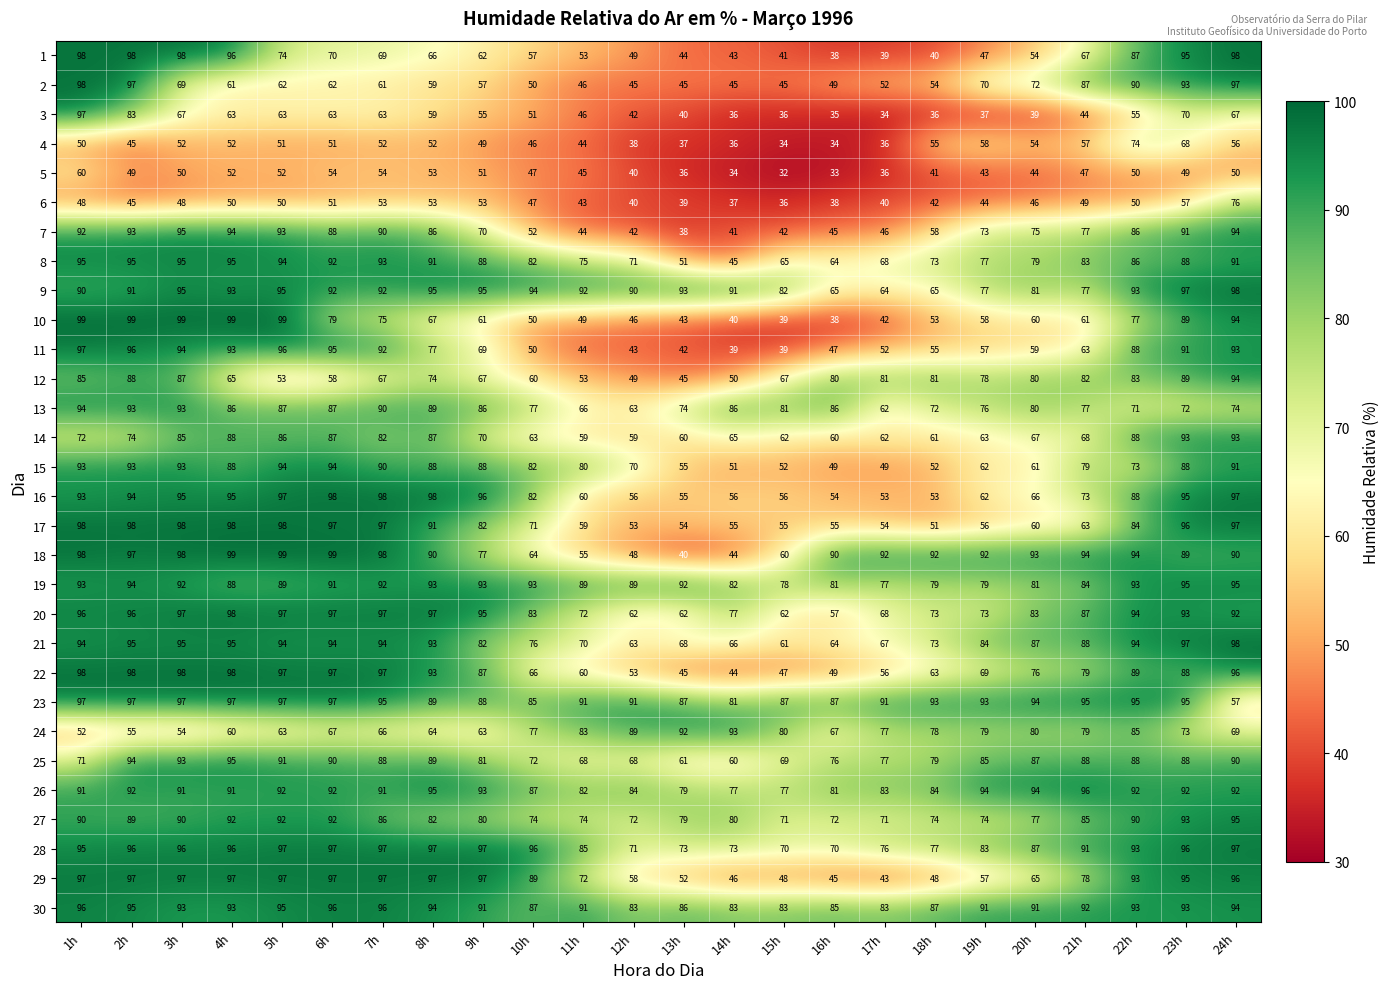

What is the difference between the maximum and second lowest values in the 5 series?

27